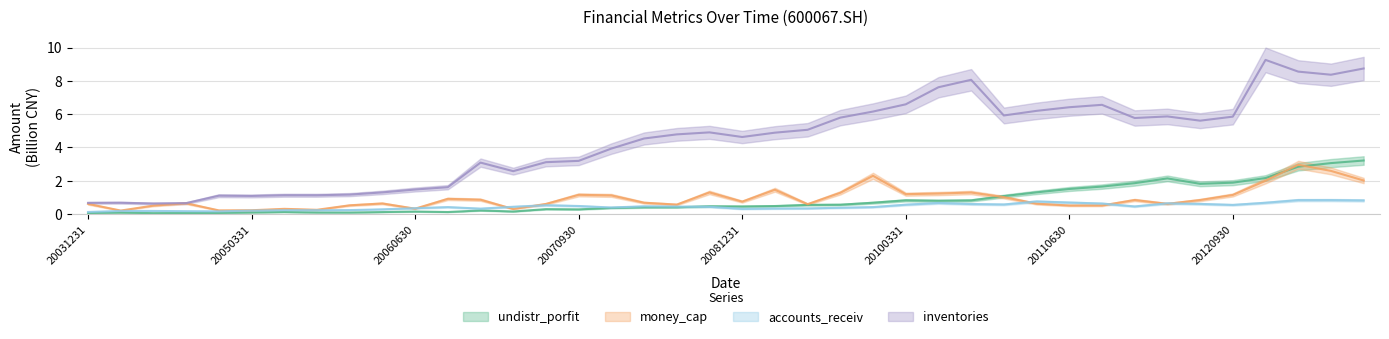

What is the difference between the highest and lowest values at 20120930?

5.3